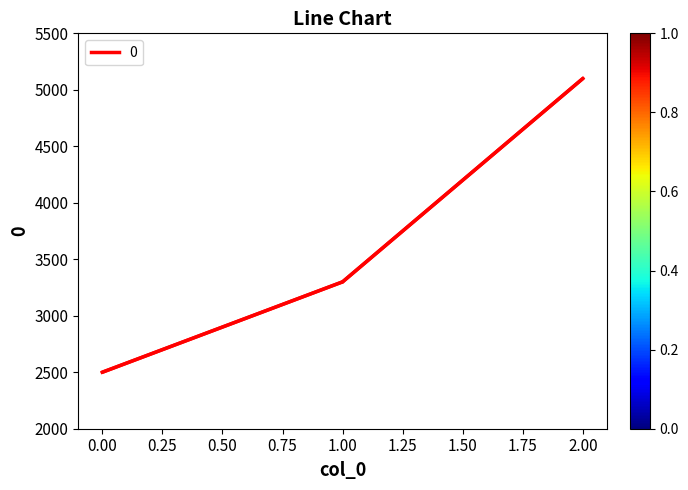

What is the sum of all values?

10900